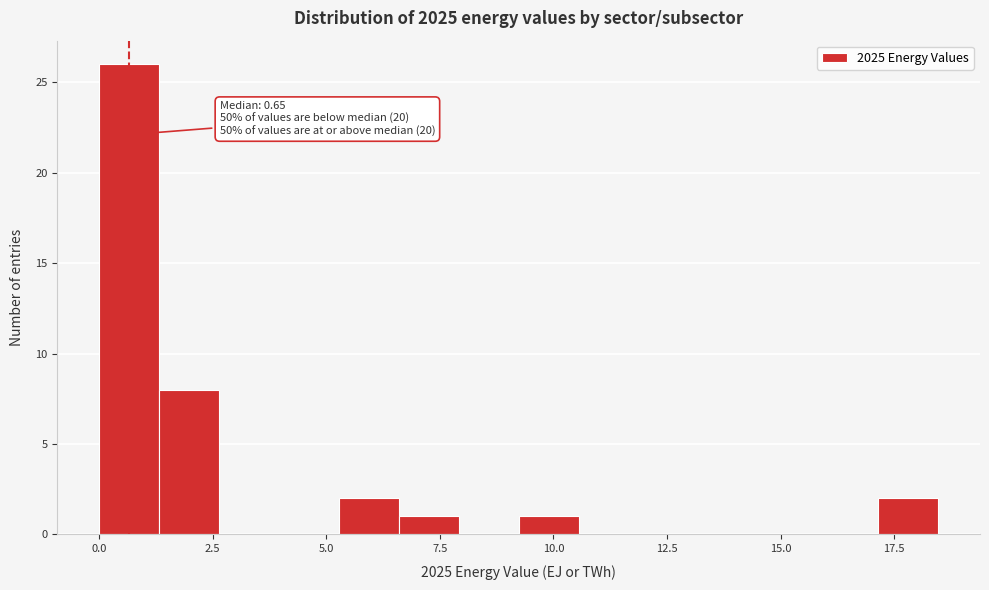

Read against the x-axis, roughly where is the centre of the tallest bar?

0.5